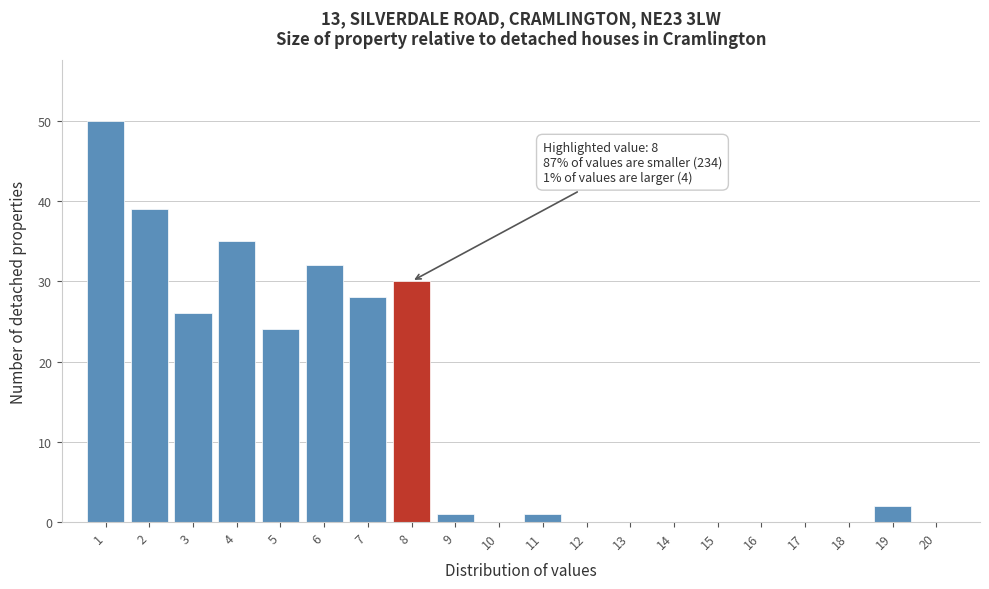

Which range on the x-axis has the tallest bar?

0.5 to 1.5